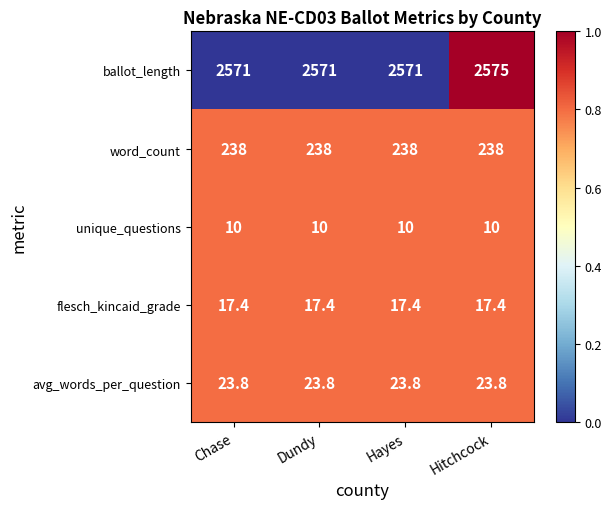

What is the sum of the unique_questions values at Chase and Hayes?

20.0